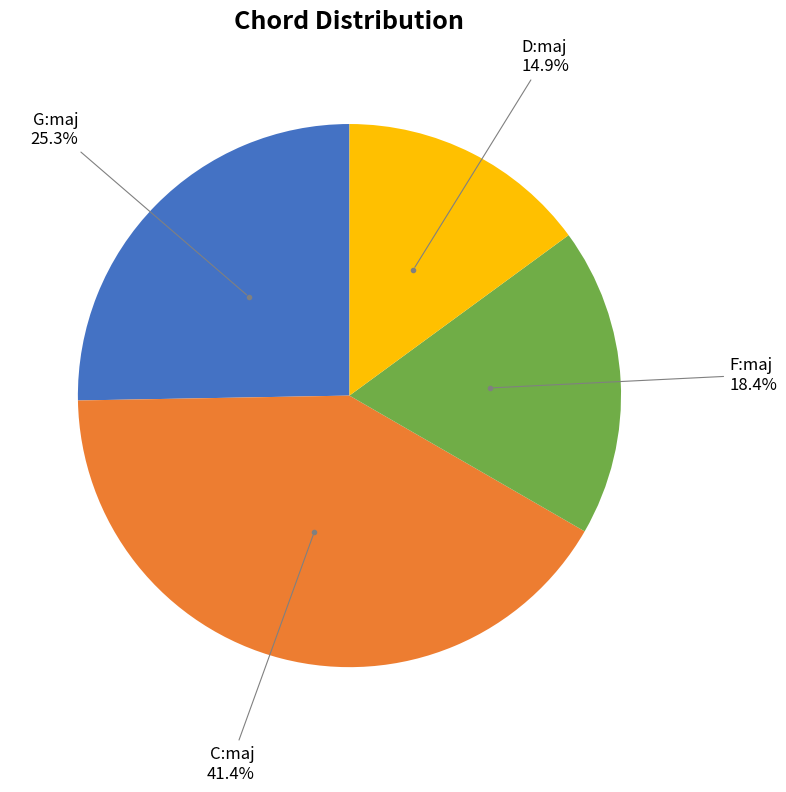

Is there a majority slice in this chart?

No